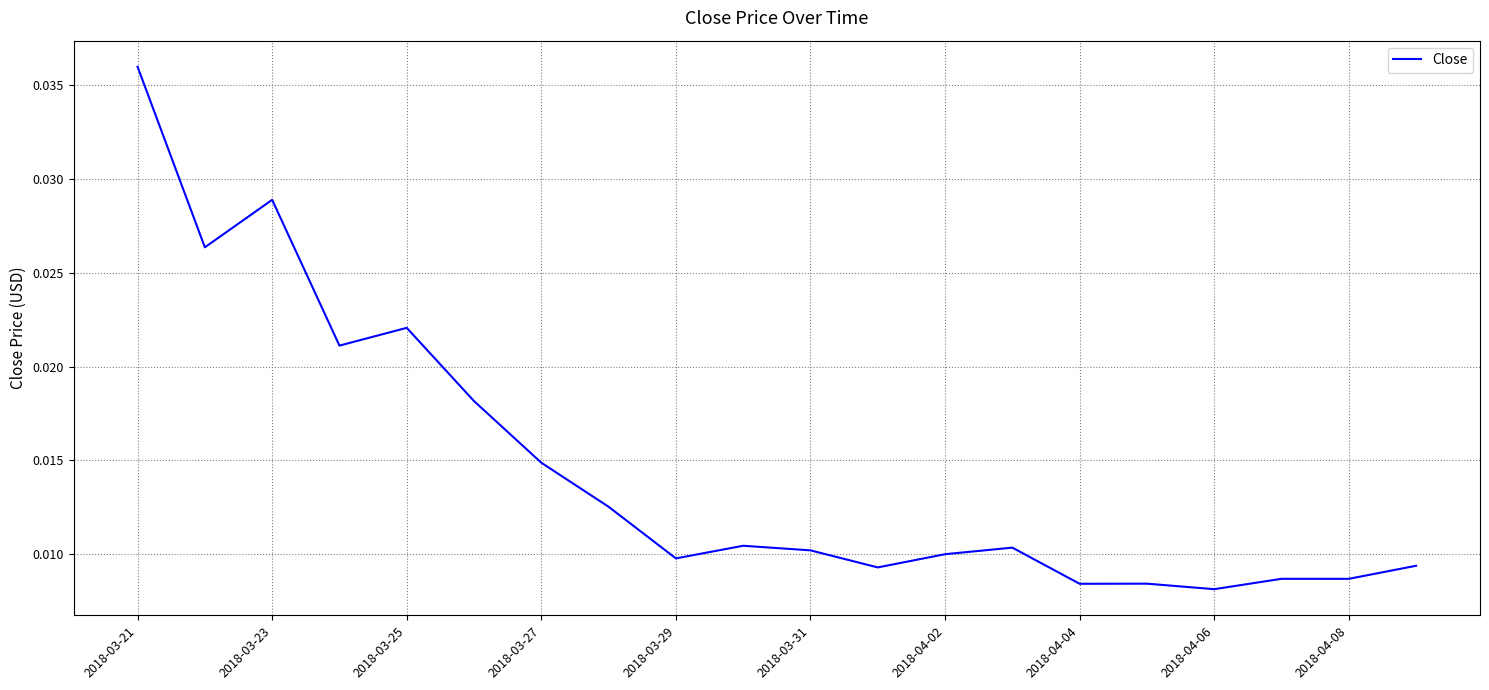

How many lines are shown in the chart?

1